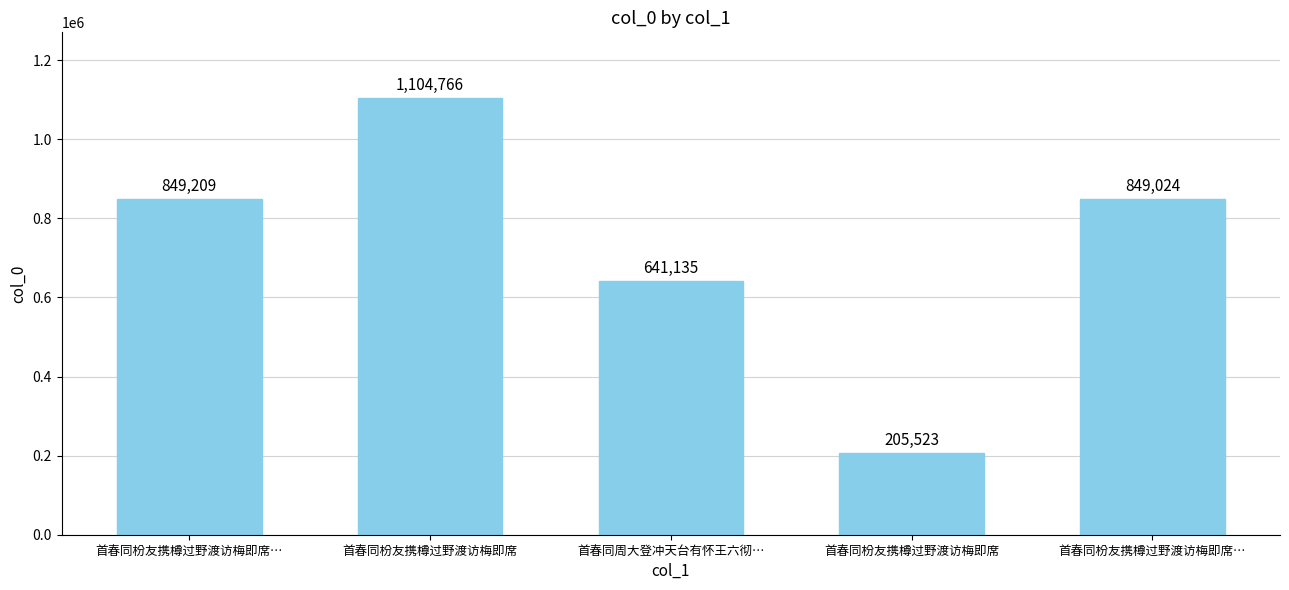

What is the difference between the second highest and second lowest values?

208074